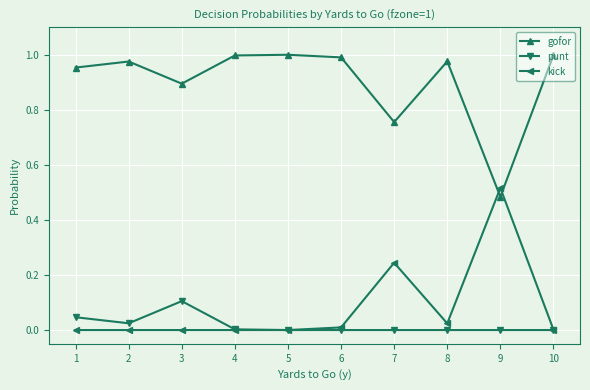

The value of kick at 5 is 0.2. True or false?

False